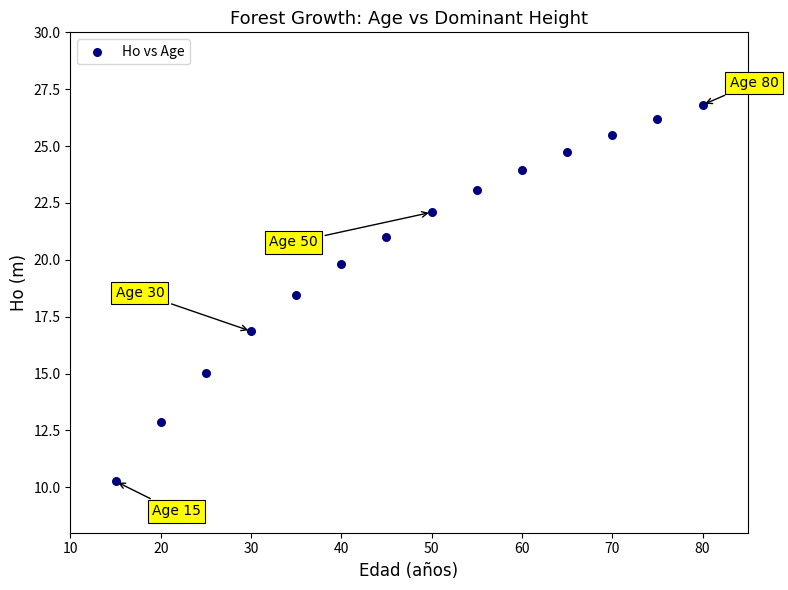

What Y value in the scatter plot is closest to 18?

18.4